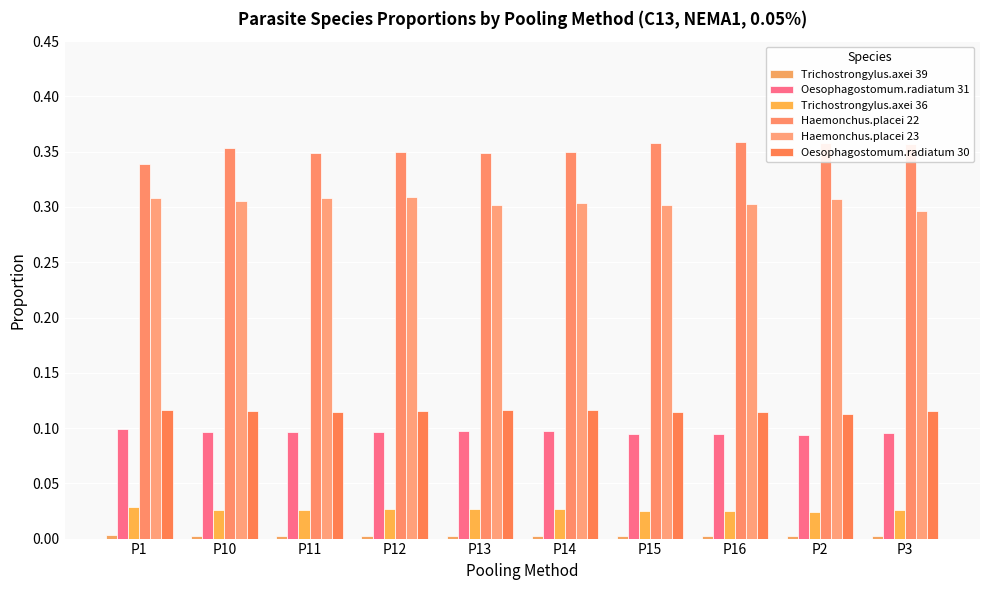

Which series has the largest range (max minus min)?

Haemonchus.placei 22